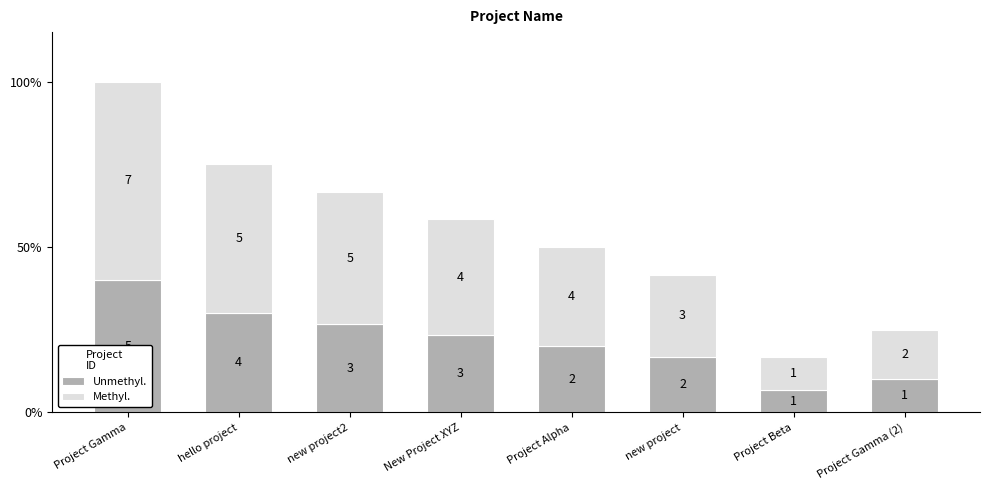

Which series has the largest total across all categories?

Methyl.